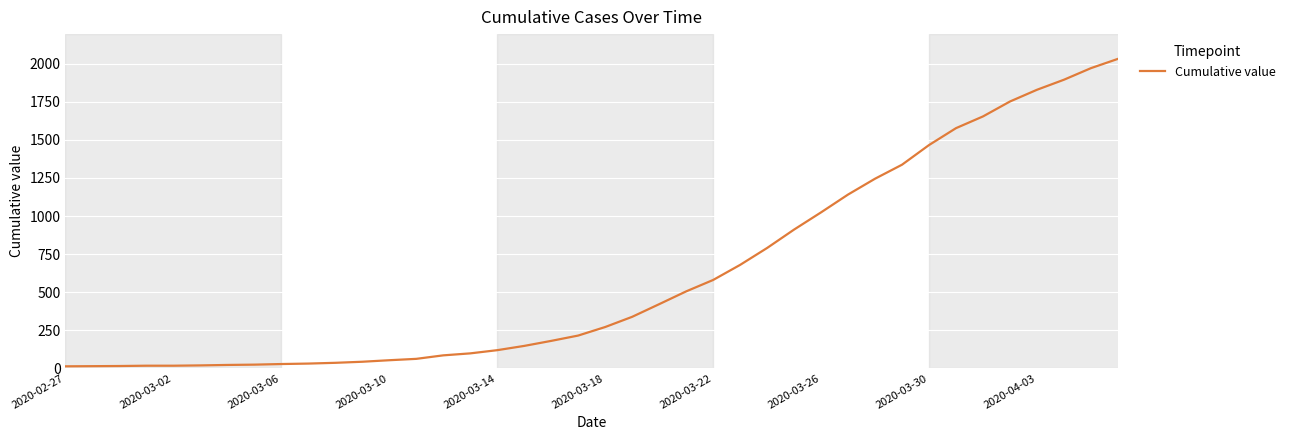

What is the difference between the maximum and minimum values?

2019